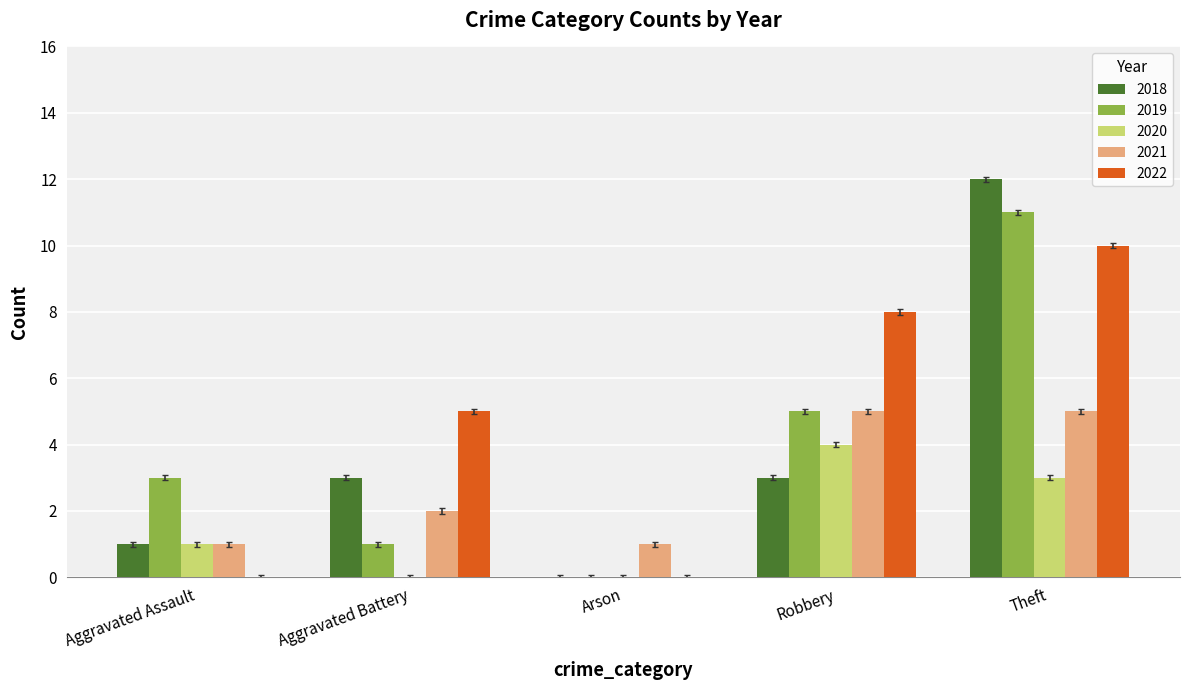

What is the sum of the 2021 values at Arson and Robbery?

6